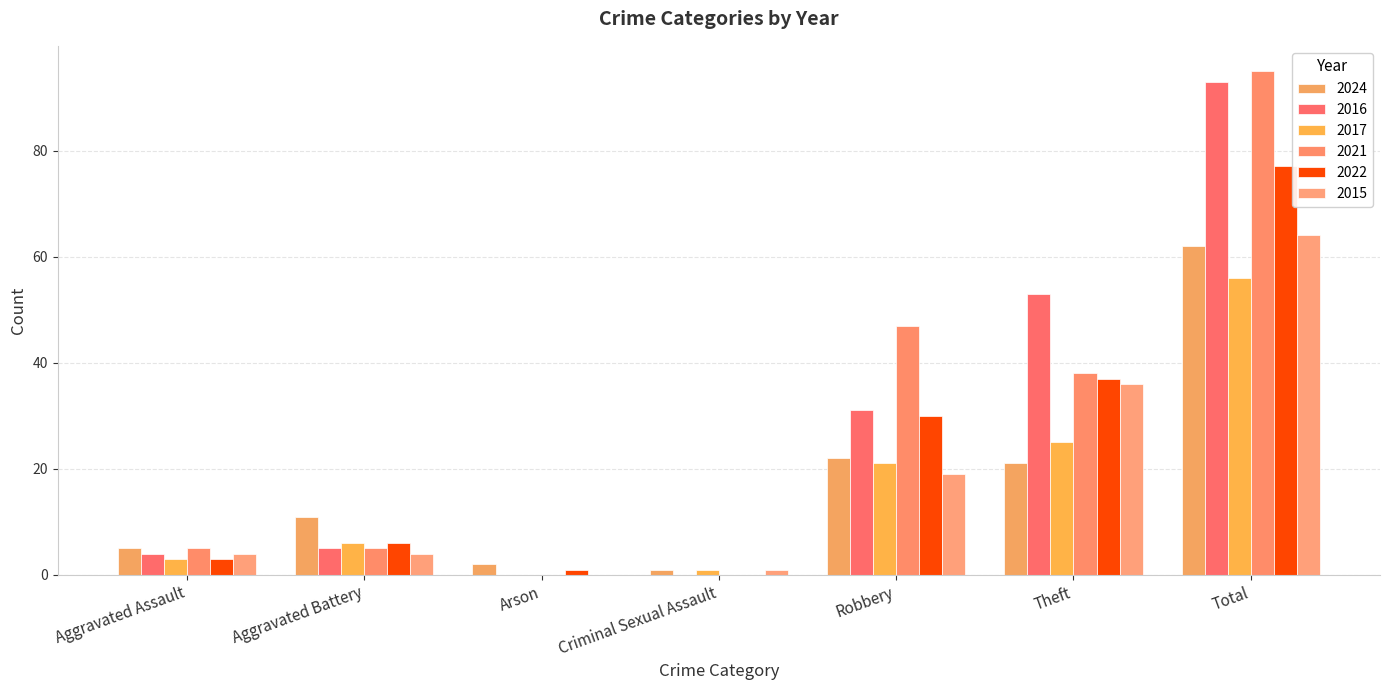

At which label does 2017 reach its minimum?

Arson